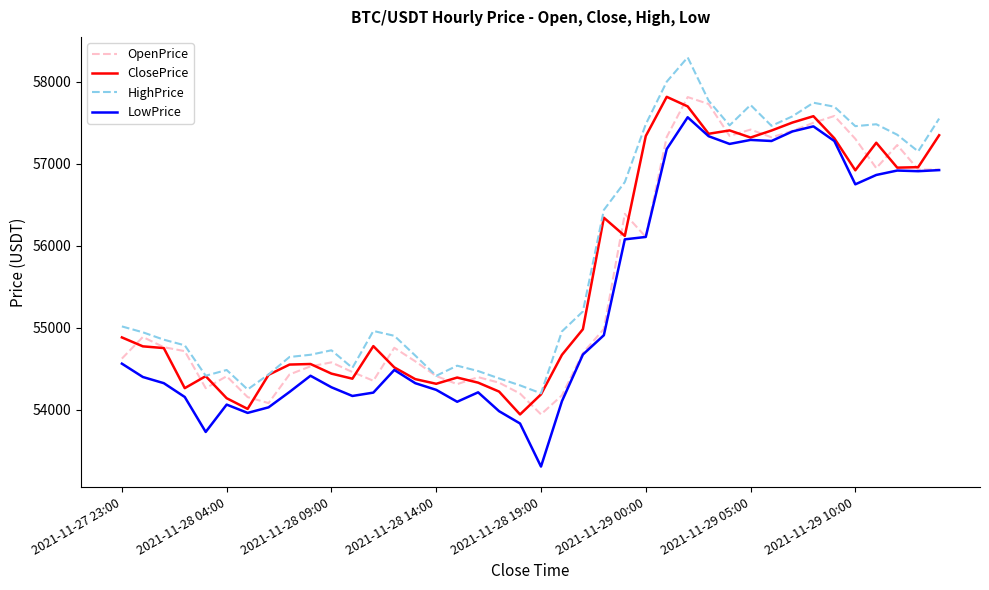

What is the maximum value for HighPrice?

58298.1